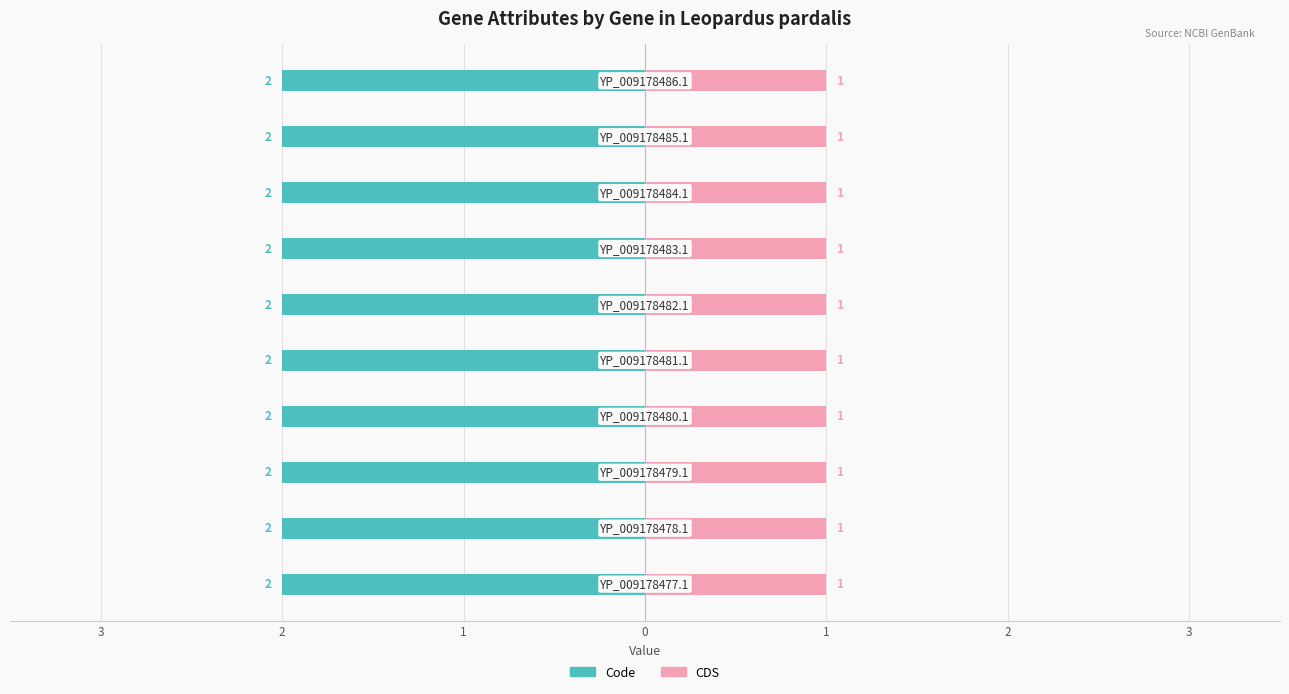

What position from the left is YP_009178478.1?

2